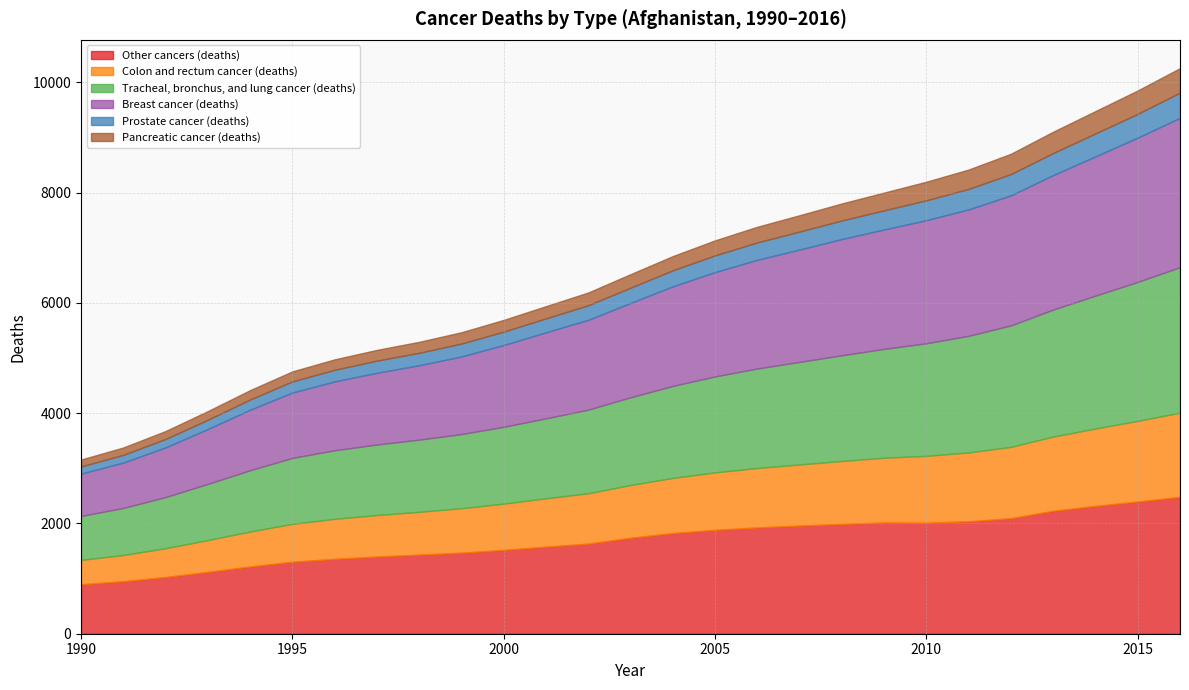

What is the difference between the highest and lowest values at 1997?

1205